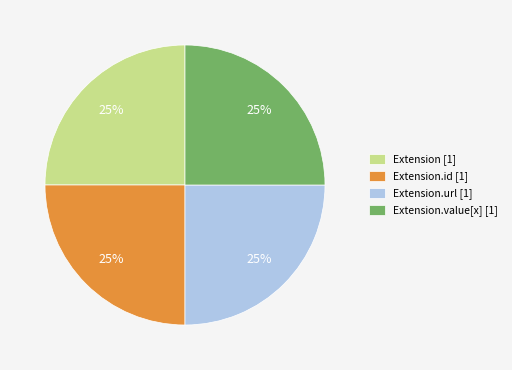

To the nearest percent, what portion does Extension [1] represent?

25%